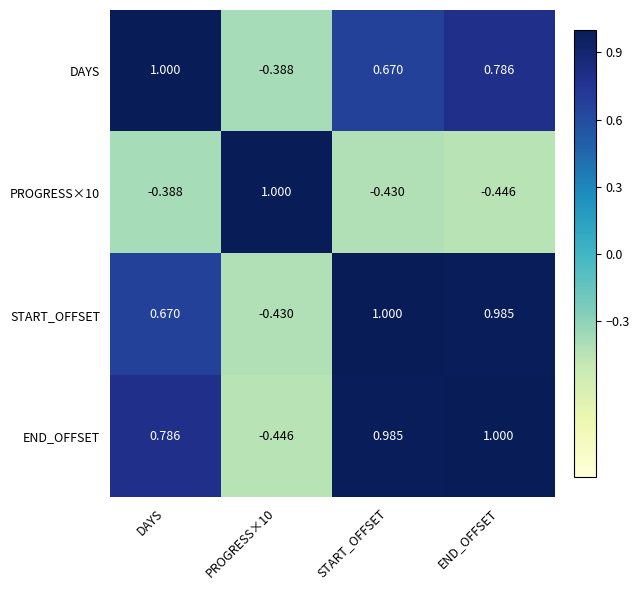

What is the difference between the highest and lowest values at START_OFFSET?

1.4